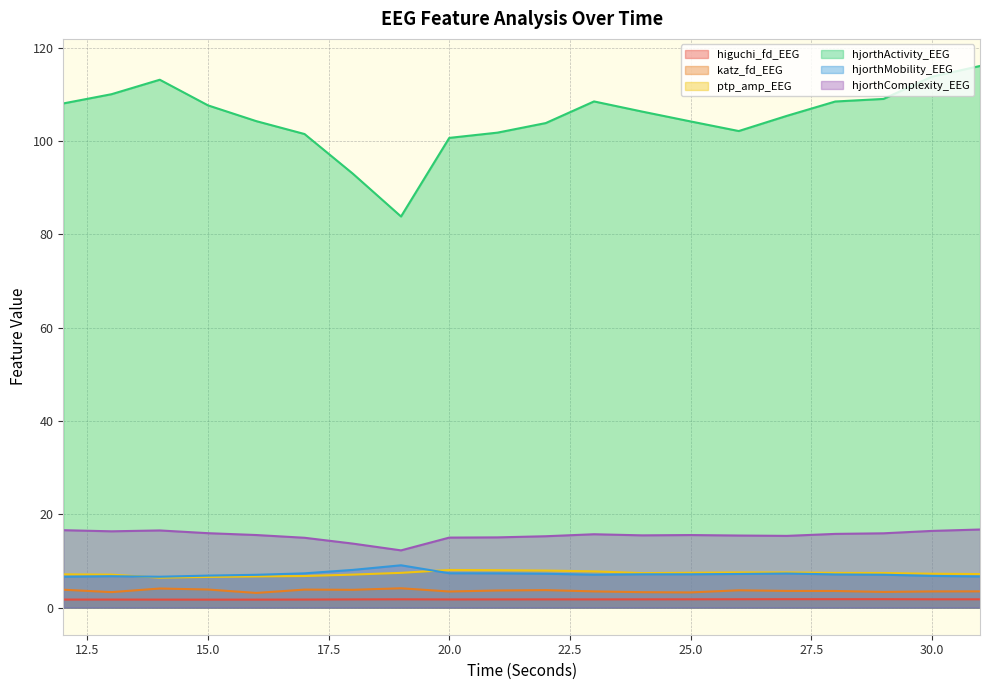

Does the chart display data point markers on the line(s)?

No